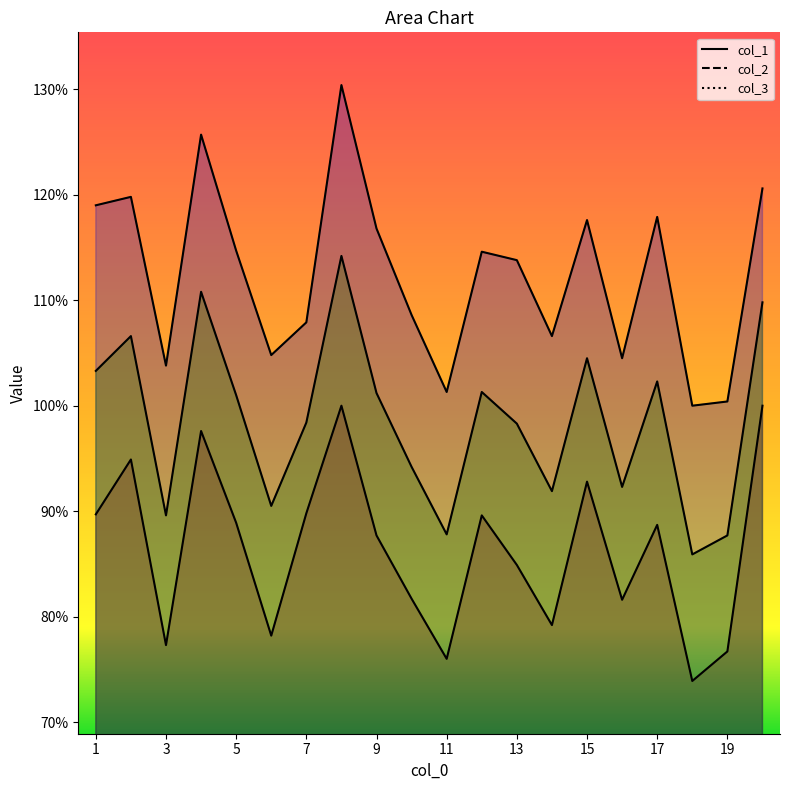

What is the difference between the maximum and minimum values in the col_1 series?

0.3